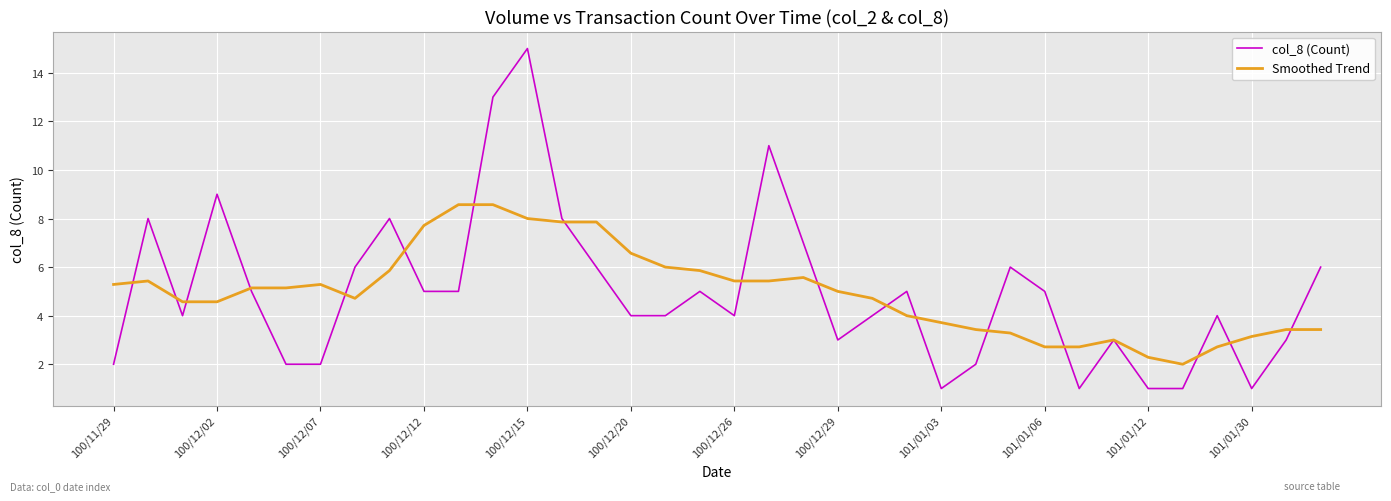

What is the minimum value for col_8 (Count)?

1.0